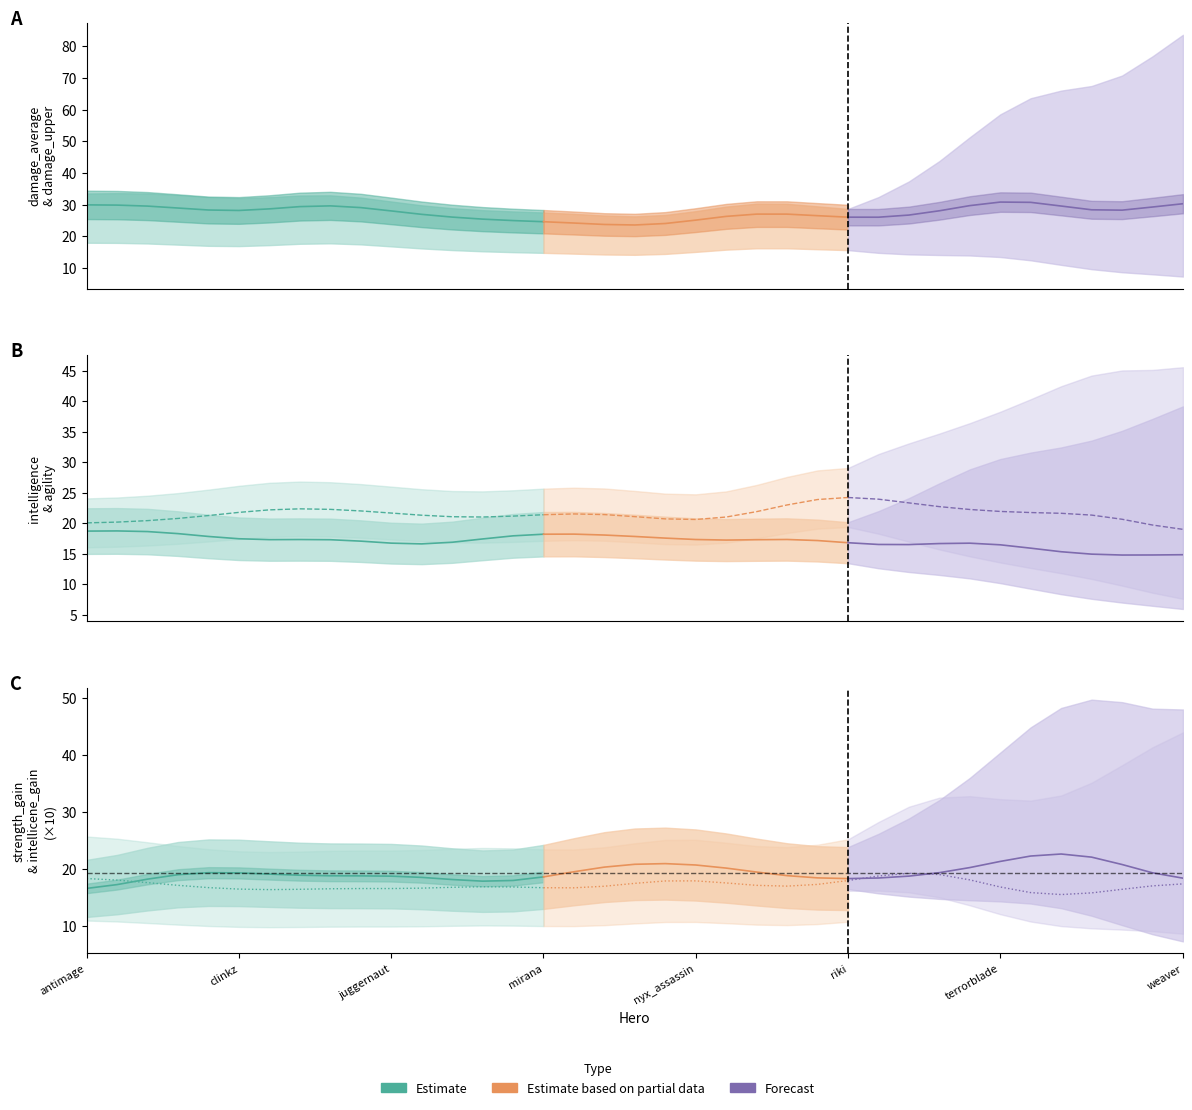

The chart shows a value of 29.4 at weaver. True or false?

True